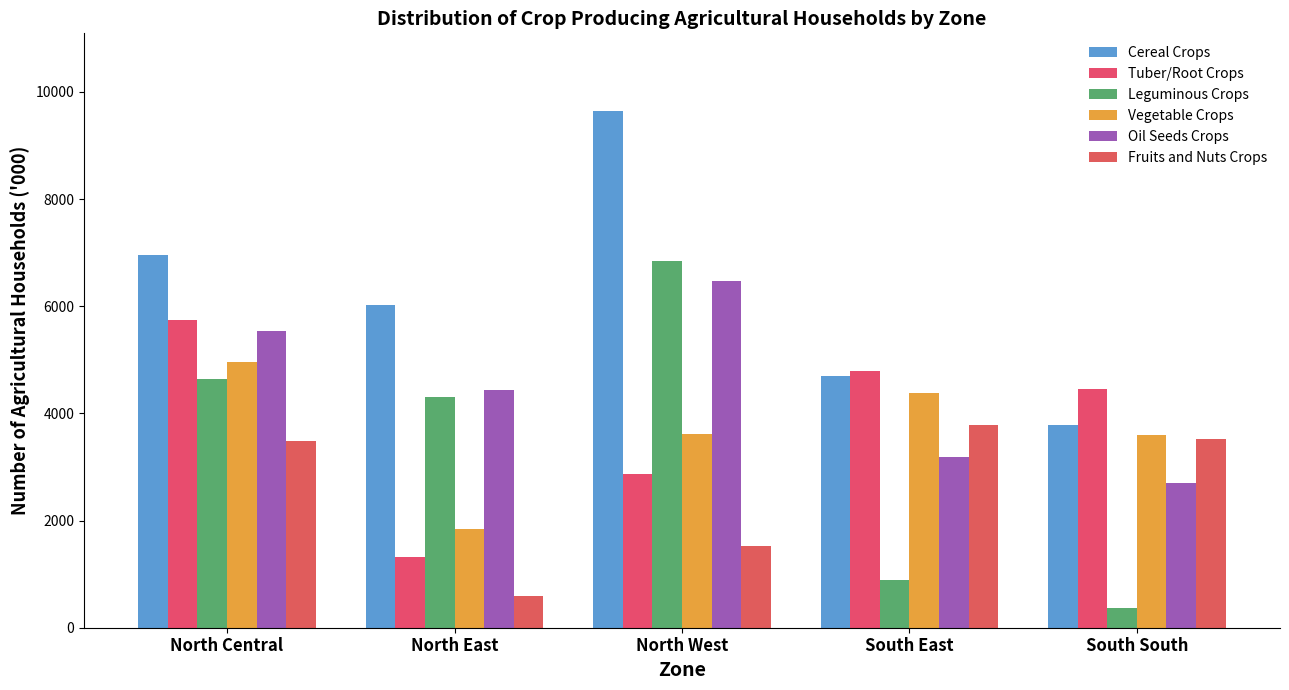

Rank the series by their maximum value, from lowest to highest.

Fruits and Nuts Crops, Vegetable Crops, Tuber/Root Crops, Oil Seeds Crops, Leguminous Crops, Cereal Crops